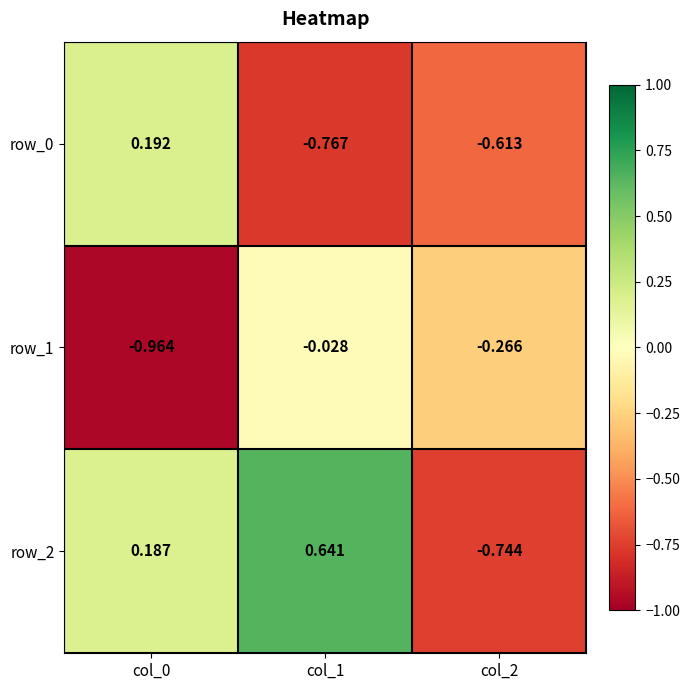

Is the value of row_0 at col_0 greater than the value of row_1 at col_1?

Yes